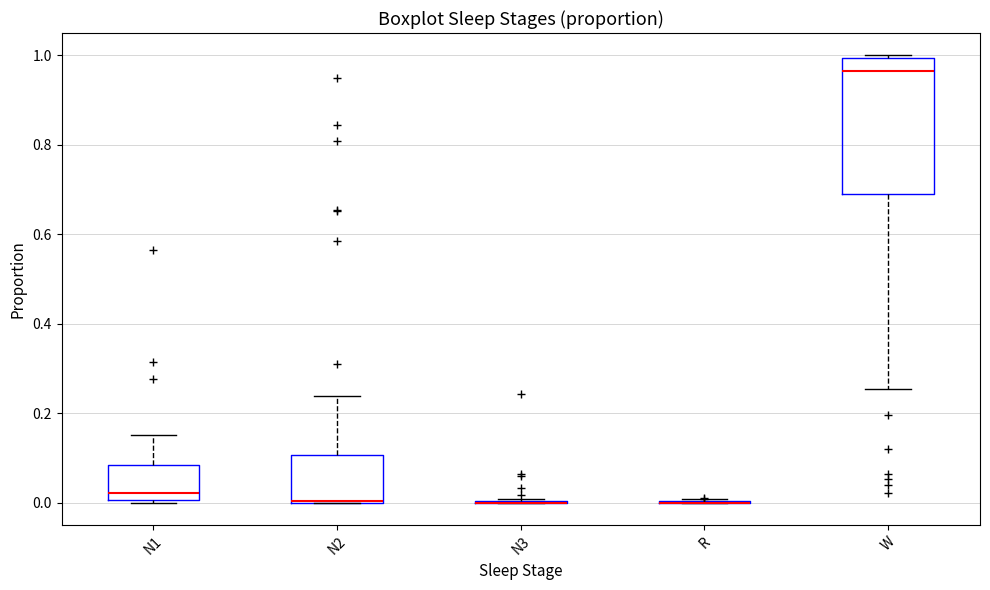

Reading left to right, transcribe this box plot: for each box, give where its median line is, the range the box spans, and where its two whiskers end, as read against the y-axis. The values are not printed on the chart, so give them approximately, as read against the axis.

N1: median 0.02, box 0.00 to 0.08, whiskers 0.00 to 0.16
N2: median 0.00 (drawn on the box's lower edge), box 0.00 to 0.10, whiskers 0.00 to 0.24
N3: box collapsed to a line at 0.00, whiskers 0.00 to 0.00
R: box collapsed to a line at 0.00, whiskers 0.00 to 0.00
W: median 0.96, box 0.68 to 1.00, whiskers 0.26 to 1.00